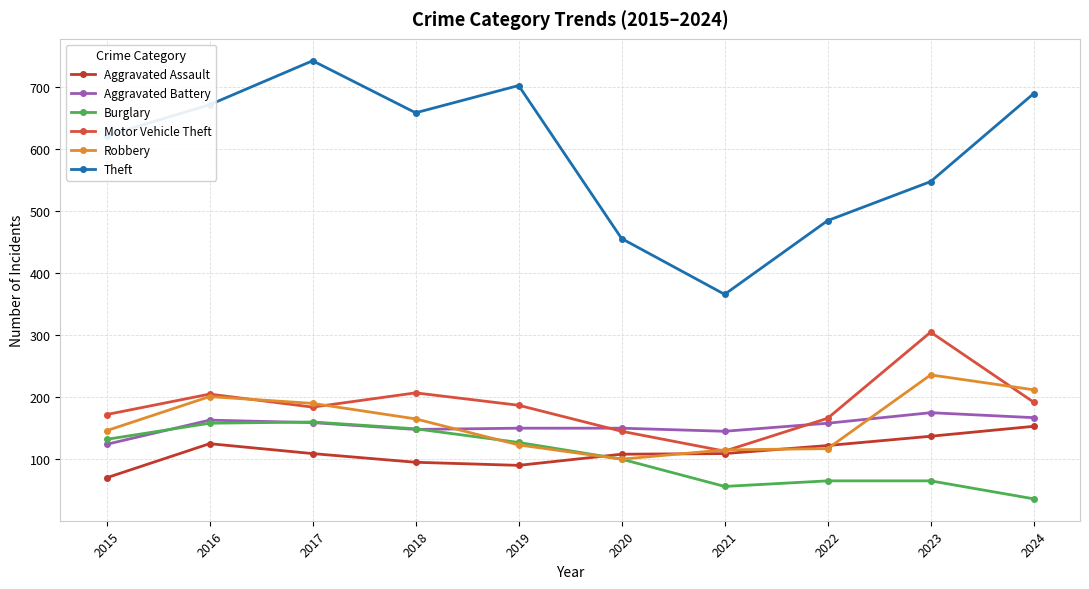

Which has a higher value, 2020 or 2022?

2022